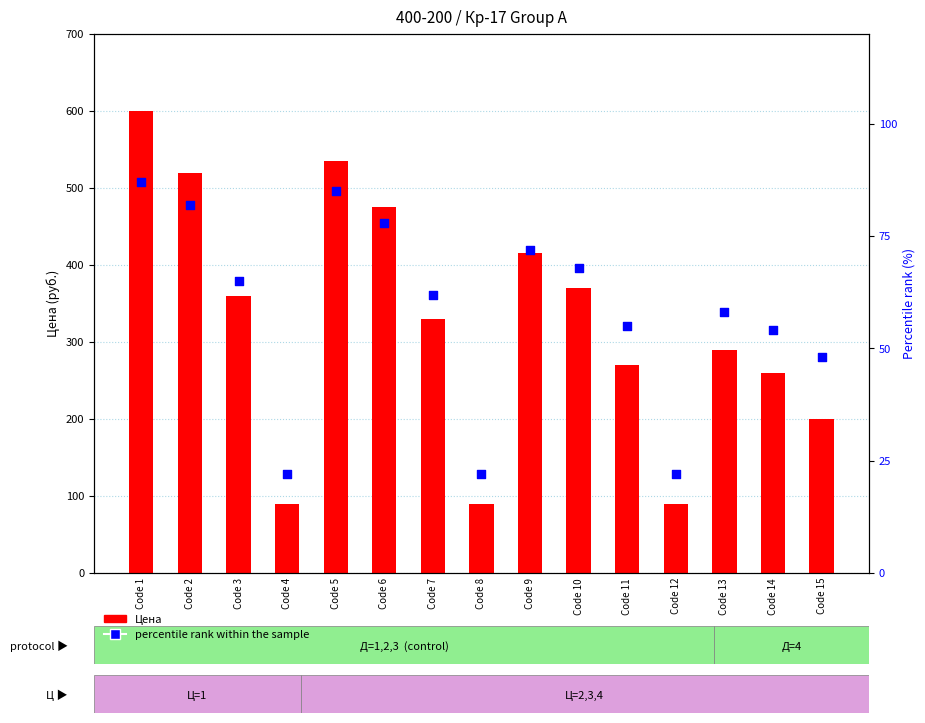

Which series has the largest total across all categories?

Цена